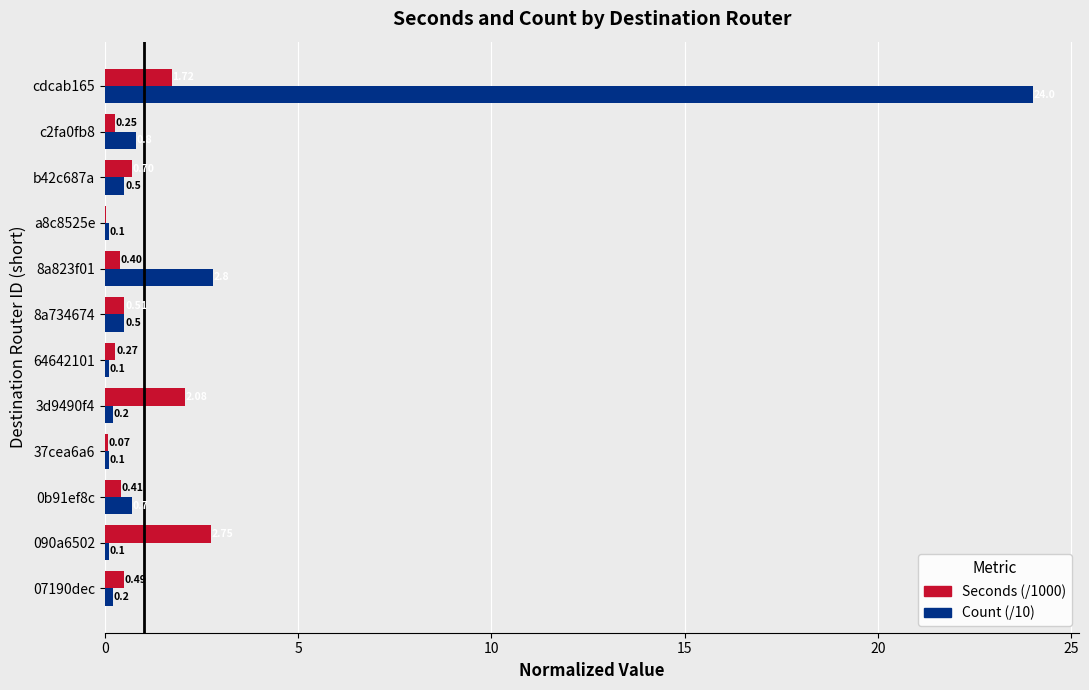

What are all the series names shown in the legend?

Seconds (/1000), Count (/10)